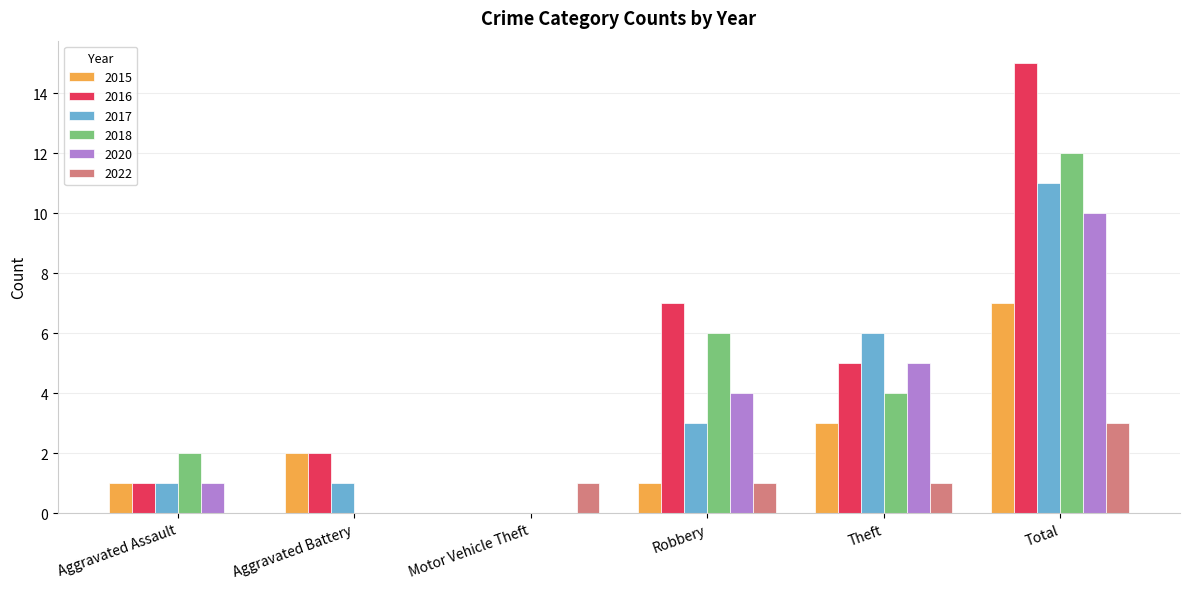

What is the average value of the 2016 series?

5